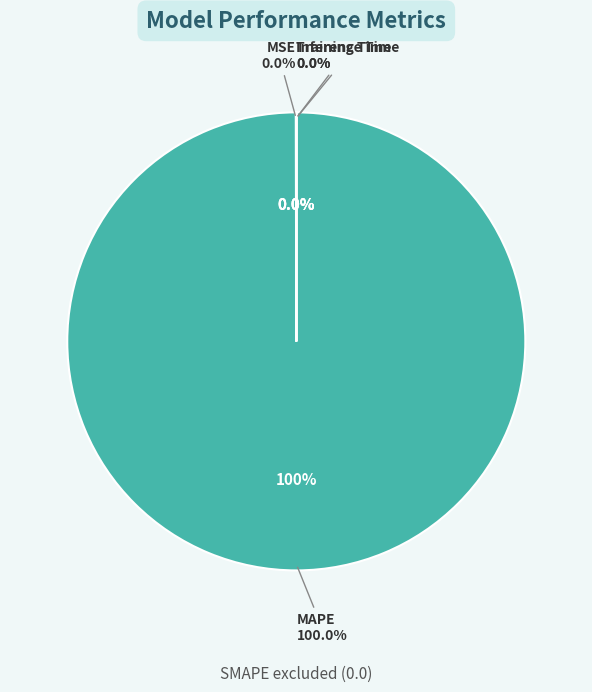

Do Inference Time and MSE together represent more than half of the pie?

No